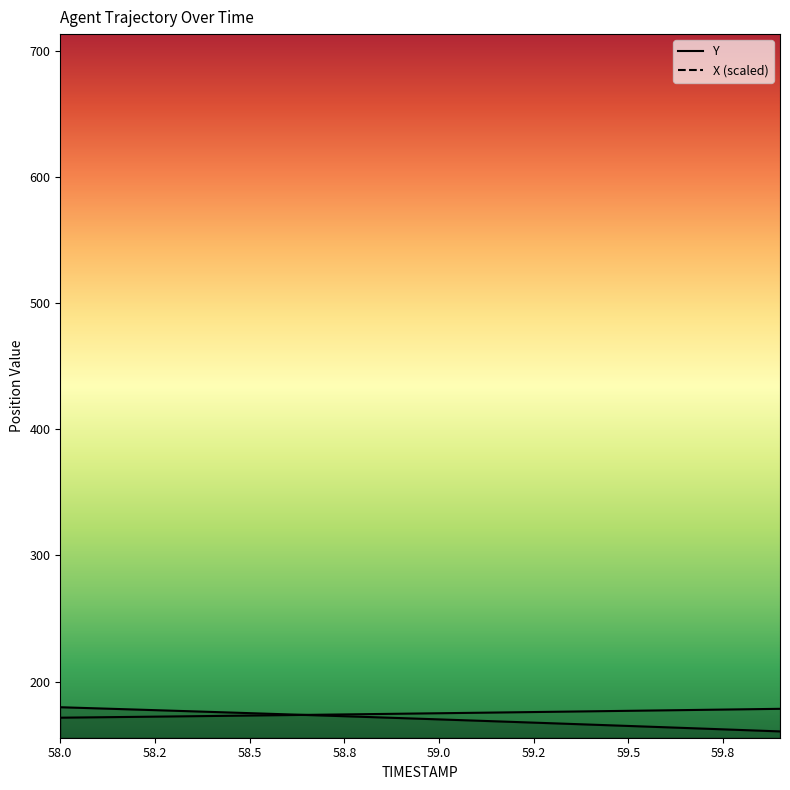

What is the approximate value of Y at 58.4?

175.9